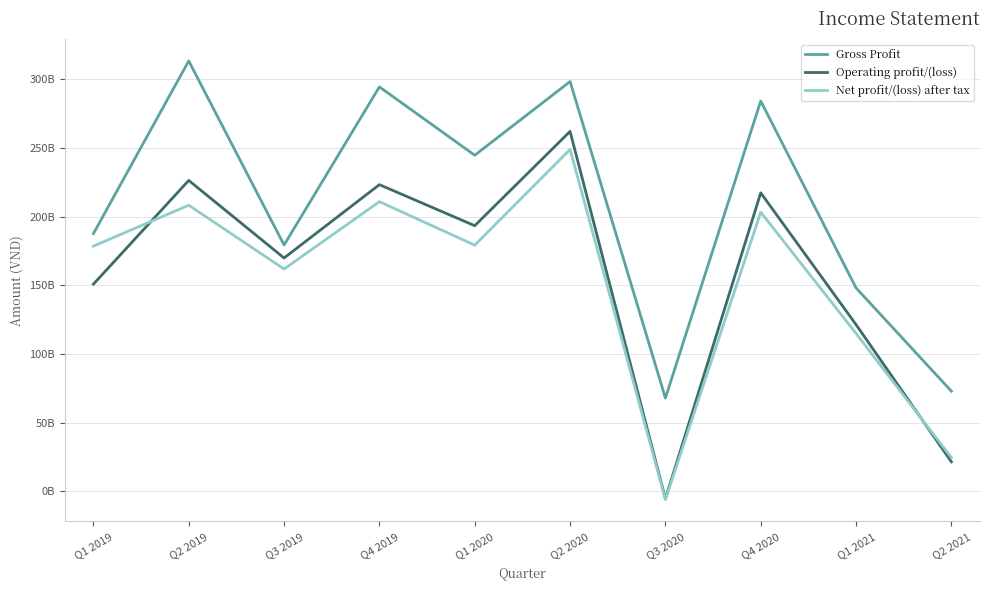

What is the smallest value displayed?

-5939520440